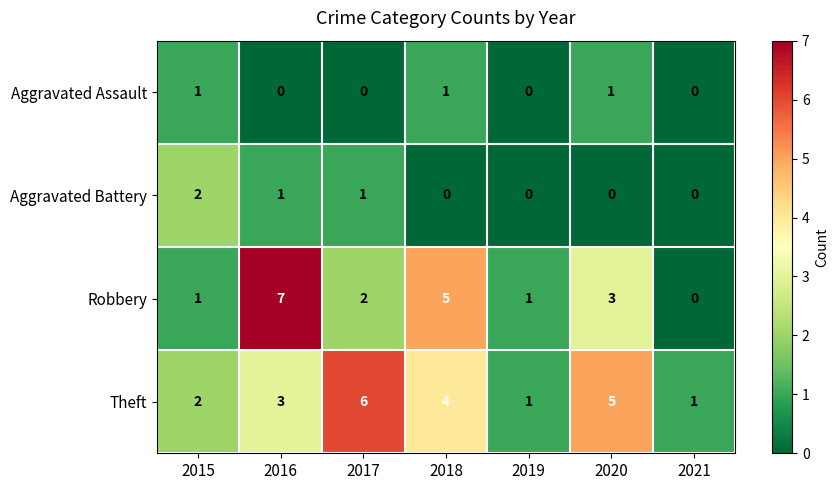

Which series has the largest total across all categories?

Theft